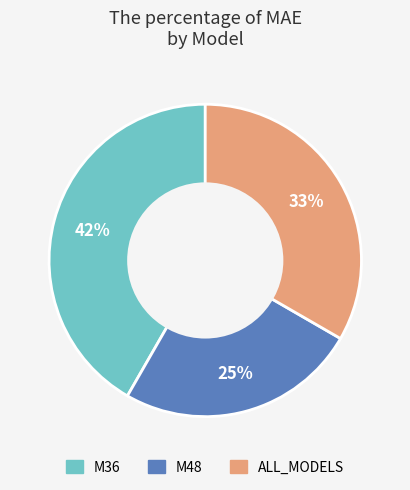

True or false: M48 accounts for 11% of the total.

False